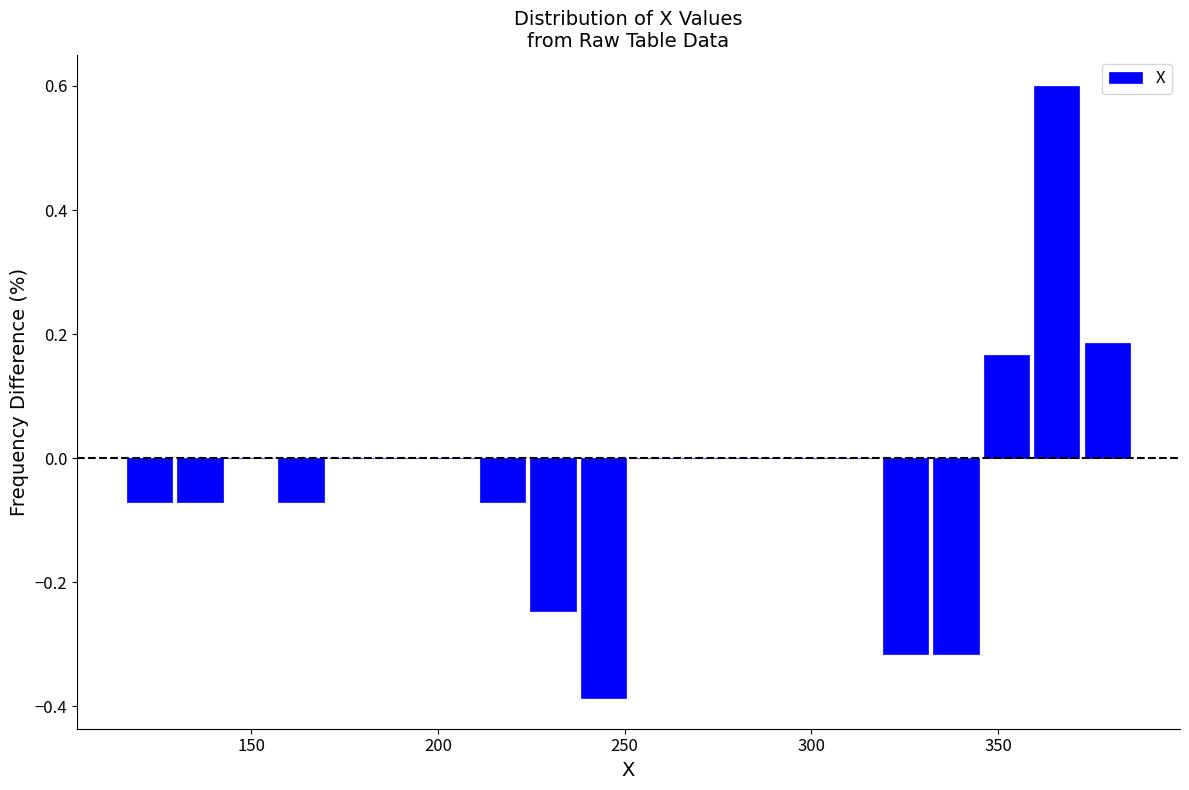

Around what value on the x-axis is the tallest bar? Give the approximate position of its centre, as read against the axis.

365